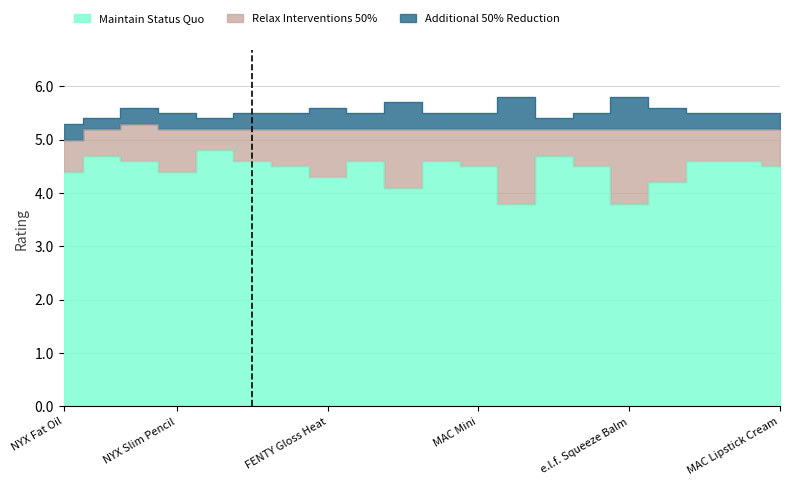

What is the label of the 17th point from the right?

NYX Slim Pencil